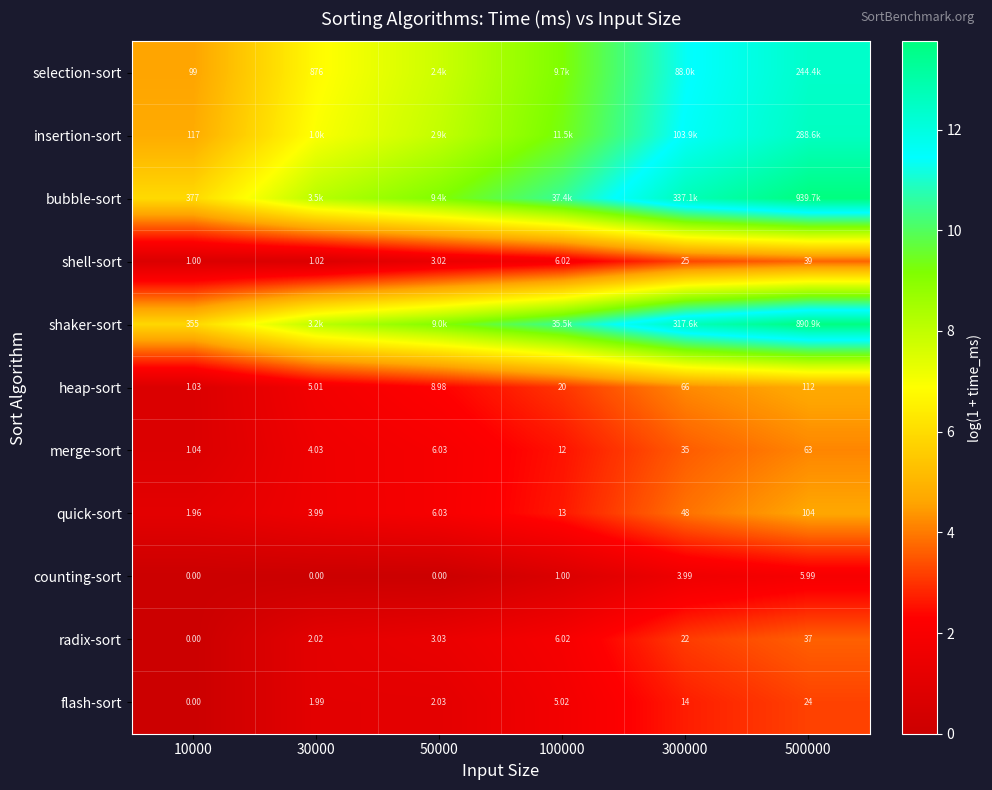

Is the value of radix-sort at 50000 greater than the value of flash-sort at 300000?

No